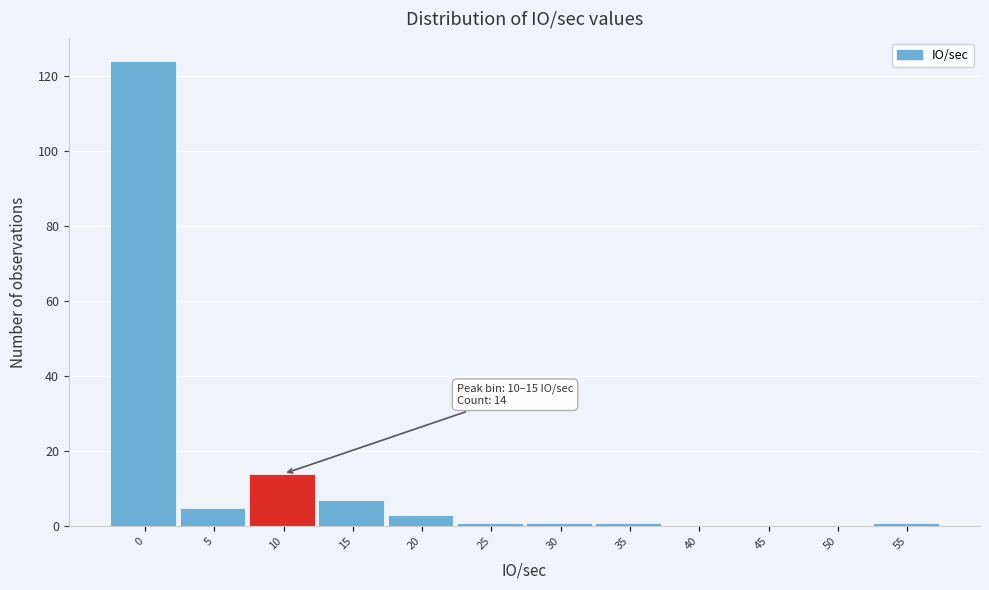

Reading right to left, transcribe all the data shown in this chart.

55=1	50=0	45=0	40=0	35=1	30=1	25=1	20=3	15=7	10=14	5=5	0=124